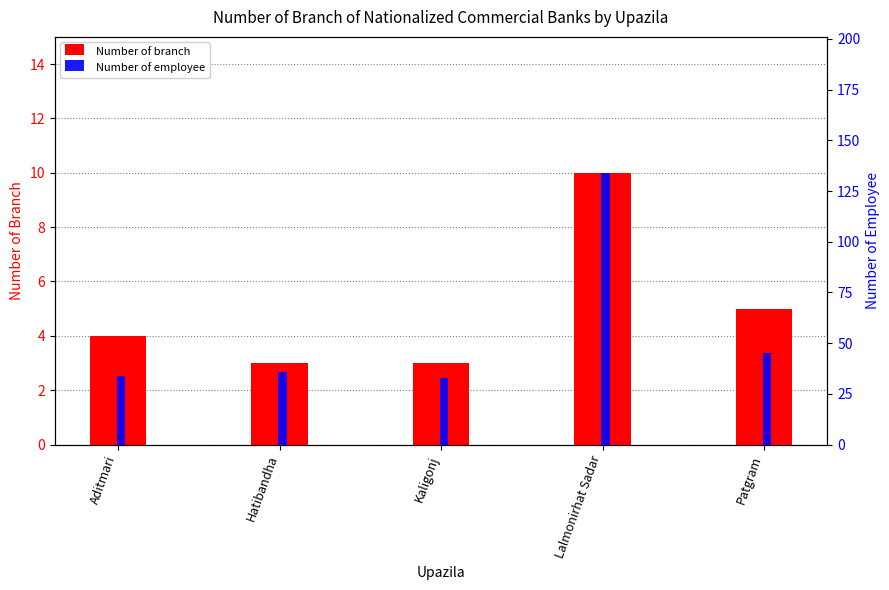

What is the spread (max minus min) of values at Patgram?

40